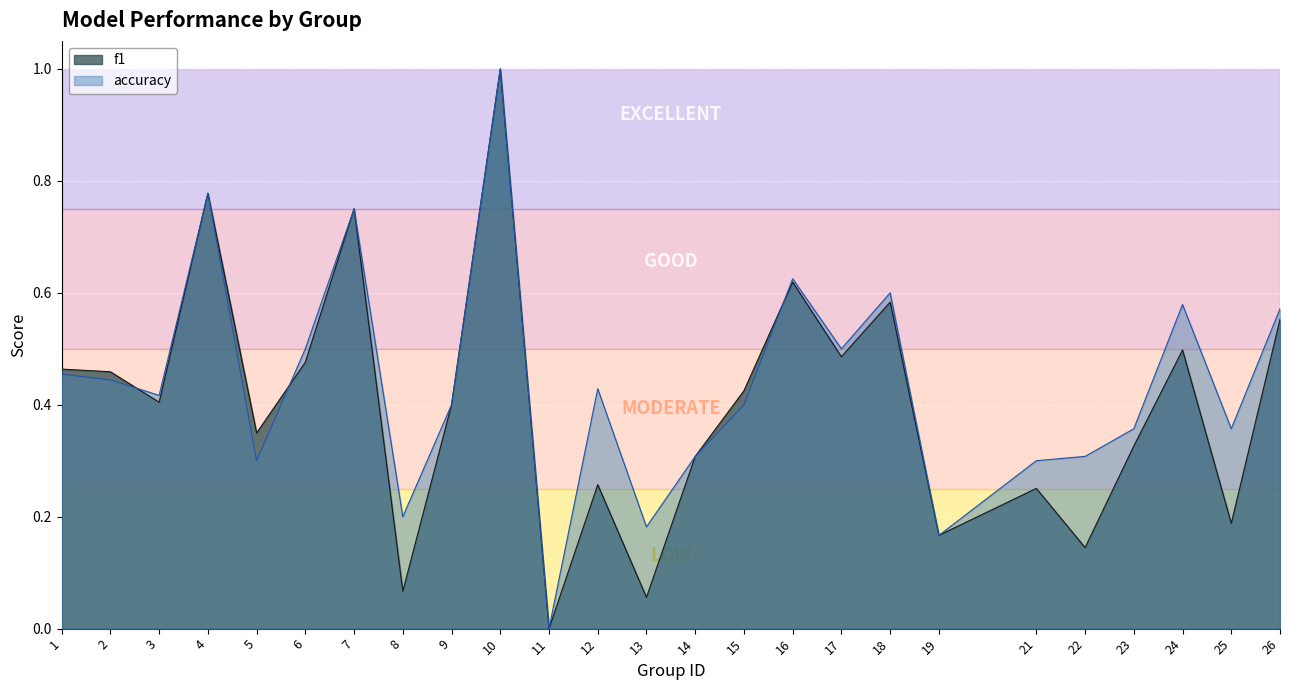

List the series in order of their overall mean, lowest first.

f1, accuracy